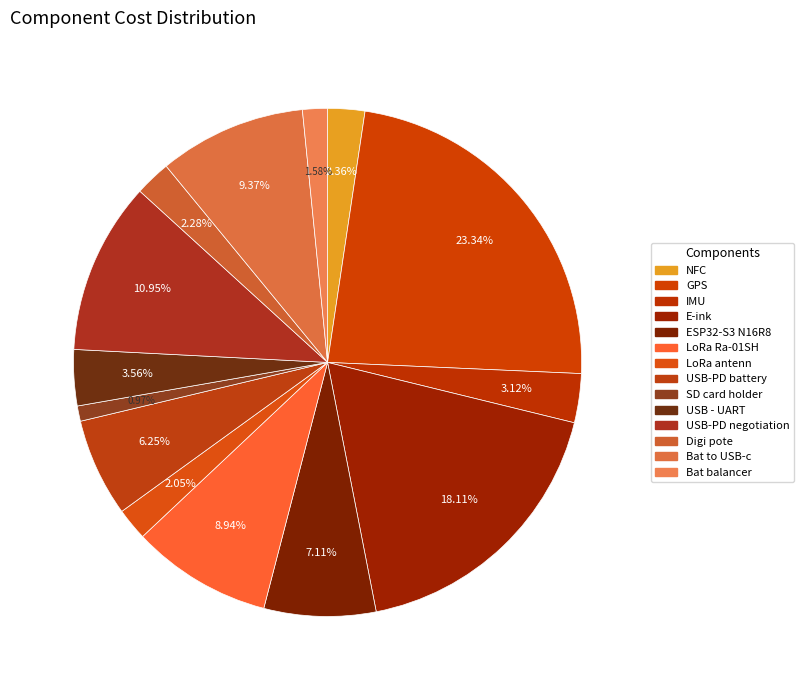

True or false: Bat to USB-c accounts for 9% of the total.

True